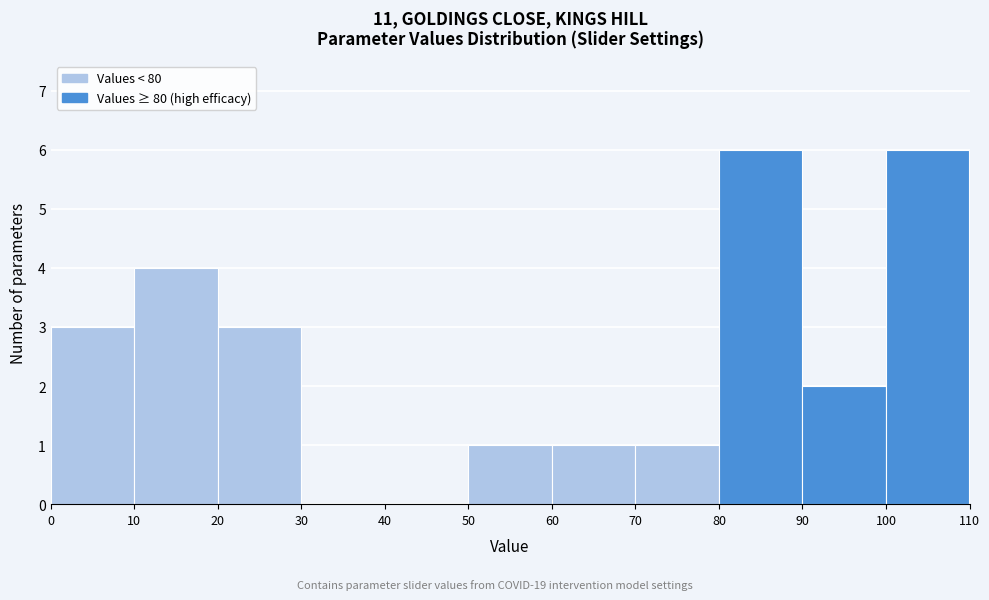

Reading left to right, list every bar in this chart as the range it spans on the x-axis followed by its height. The values are not printed on the chart, so give them approximately, as read against the axis.

0 to 10: 3
10 to 20: 4
20 to 30: 3
30 to 40: 0
40 to 50: 0
50 to 60: 1
60 to 70: 1
70 to 80: 1
80 to 90: 6
90 to 100: 2
100 to 110: 6